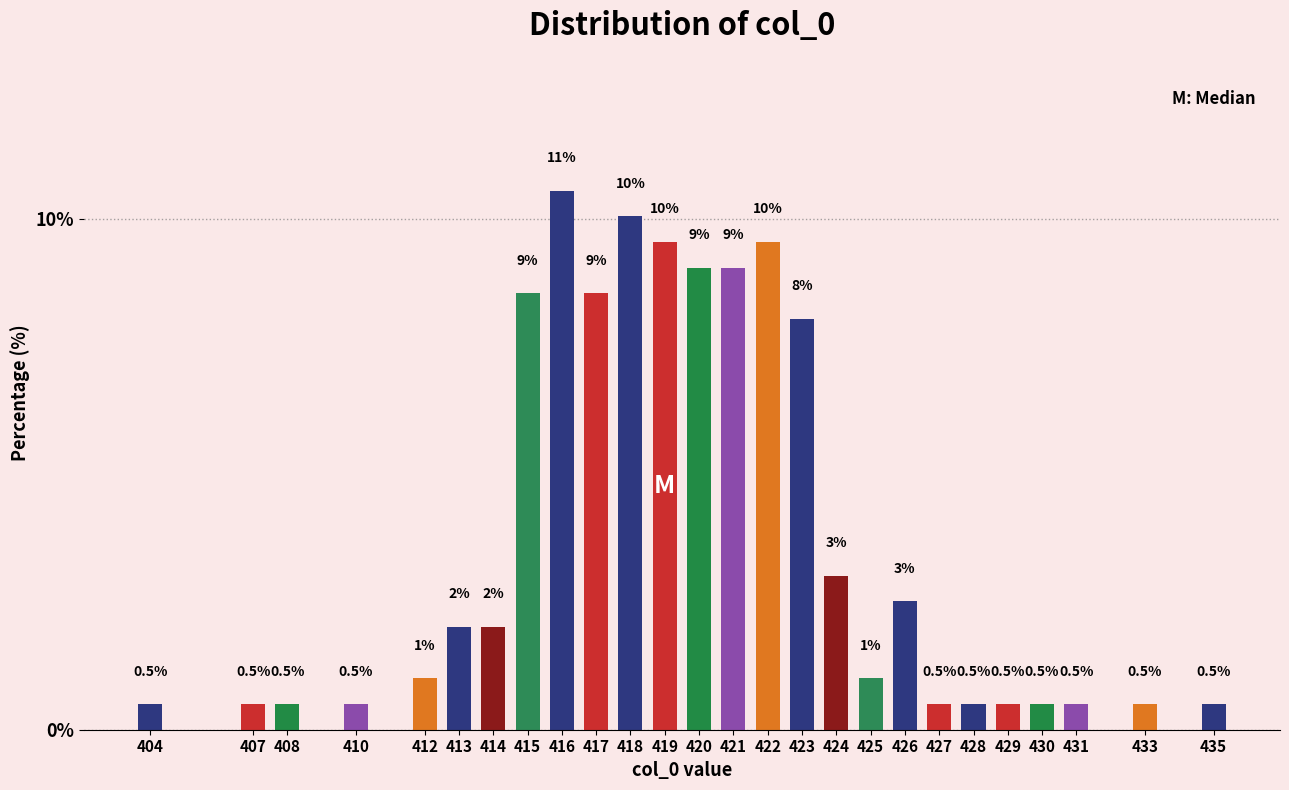

Reading left to right, extract all data points from this chart.

404=0.5	407=0.5	408=0.5	410=0.5	412=1.0	413=2.0	414=2.0	415=8.5	416=10.6	417=8.5	418=10.1	419=9.5	420=9.0	421=9.0	422=9.5	423=8.0	424=3.0	425=1.0	426=2.5	427=0.5	428=0.5	429=0.5	430=0.5	431=0.5	433=0.5	435=0.5